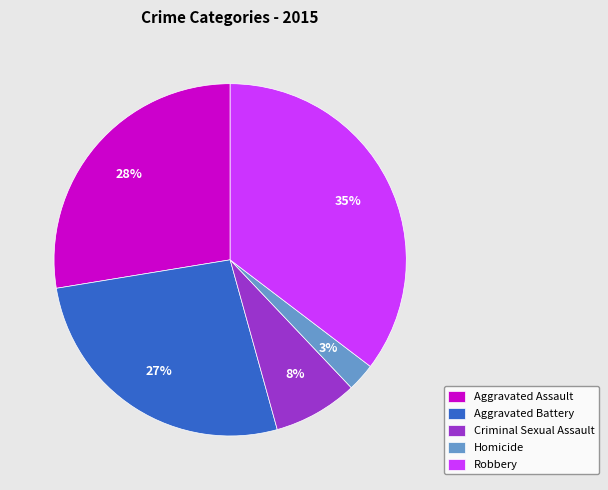

Does Homicide represent more than half of the total?

No